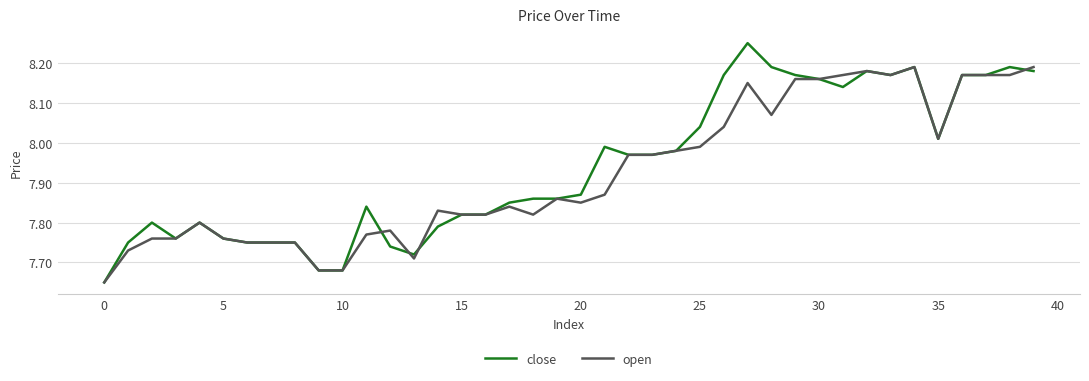

Is this an area chart (filled region under the line)?

No